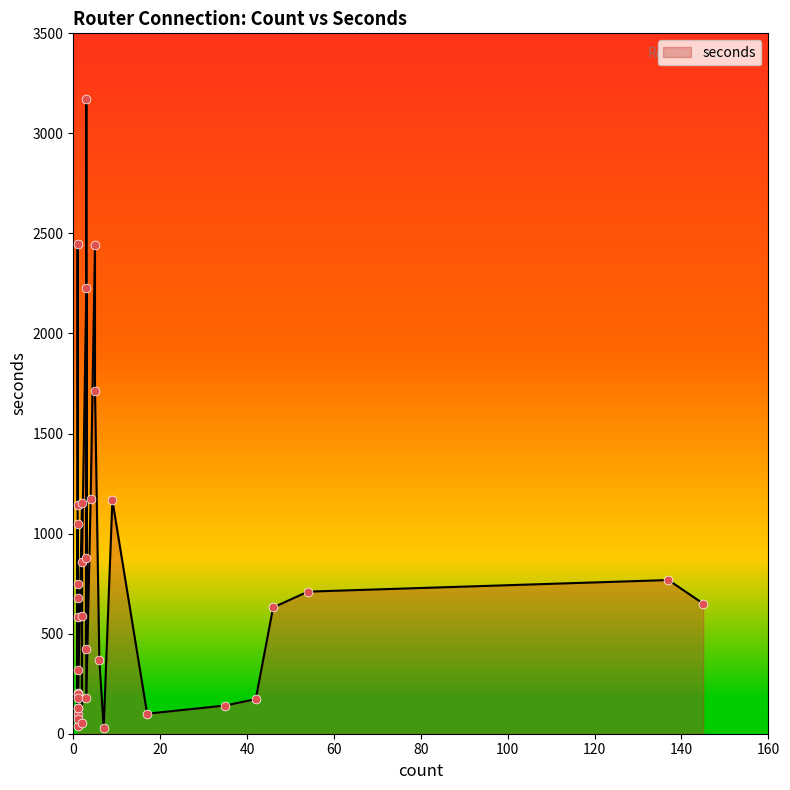

Which has a higher value, 2 or 3?

3